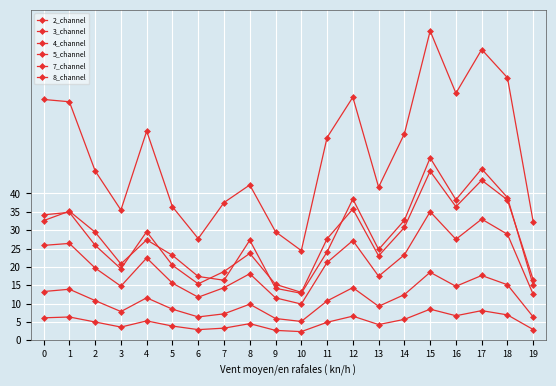

List the labels in order of 8_channel value, smallest first.

10, 9, 19, 7, 6, 3, 5, 11, 13, 8, 4, 2, 0, 14, 1, 16, 12, 18, 17, 15